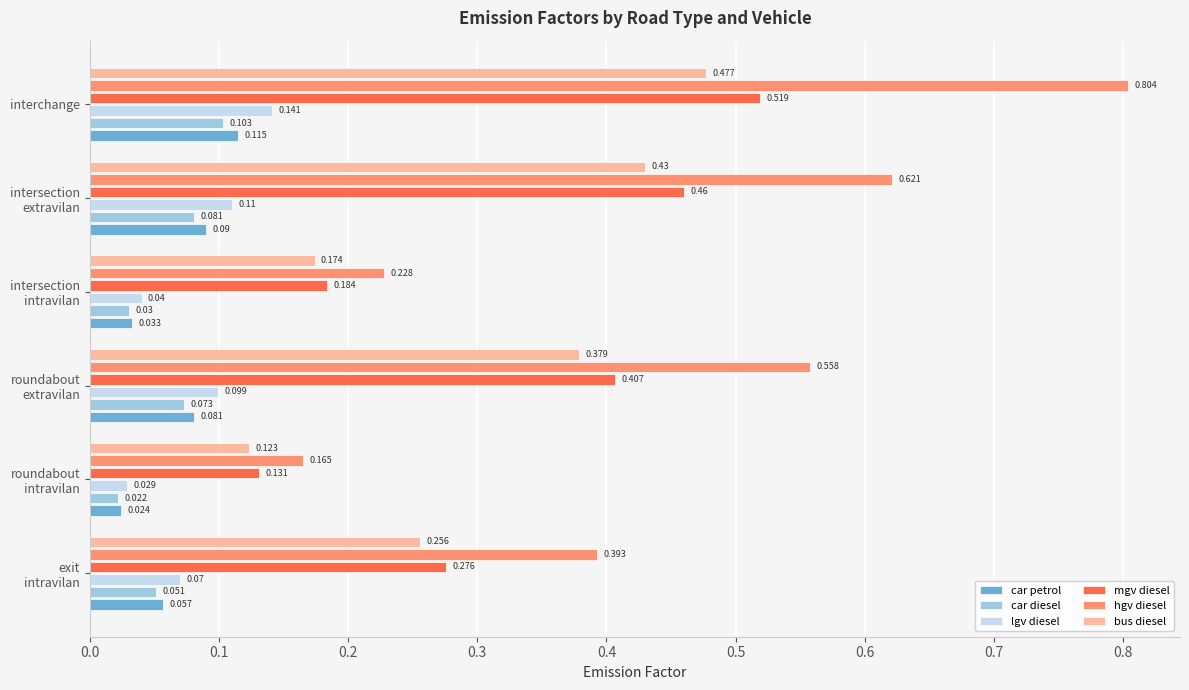

Rank the series at interchange from lowest to highest value.

car diesel, car petrol, lgv diesel, bus diesel, mgv diesel, hgv diesel